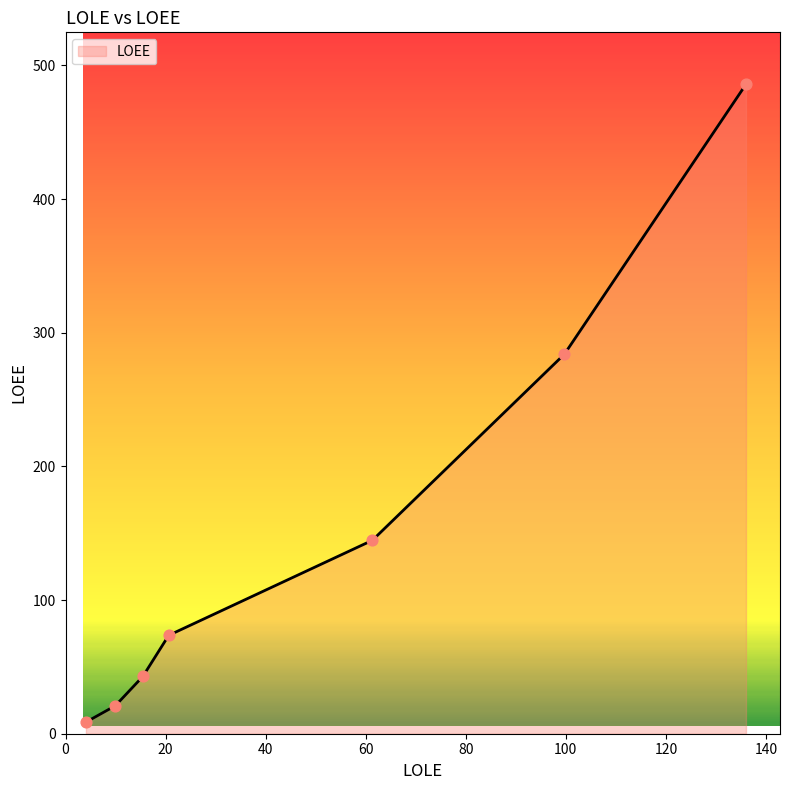

True or false: there are more than 0 points higher than both neighbors.

False